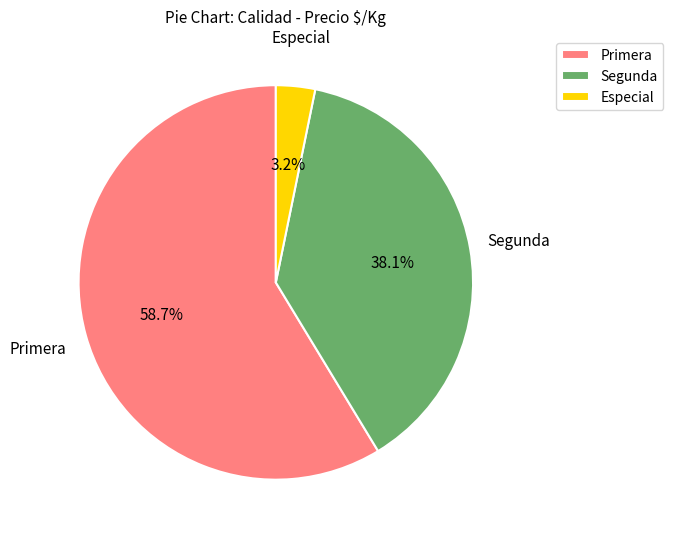

Rank the categories by value from highest to lowest.

Primera, Segunda, Especial